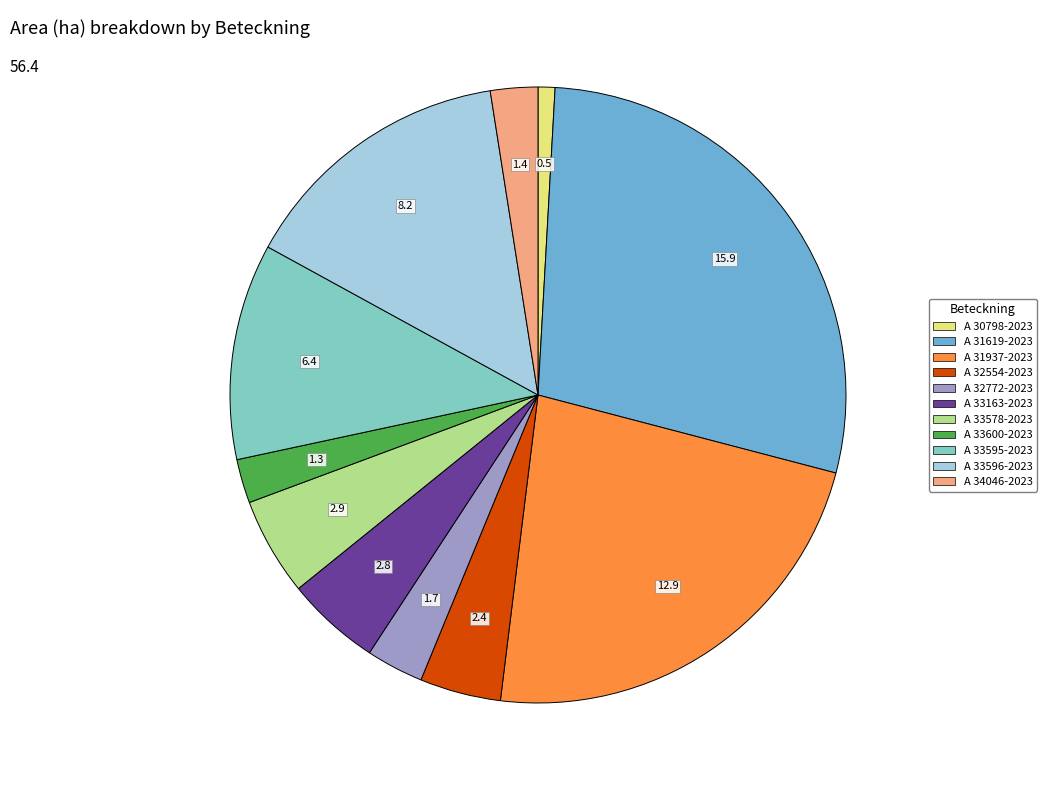

What is the ratio of the value at A 32554-2023 to the value at A 33600-2023?

1.8